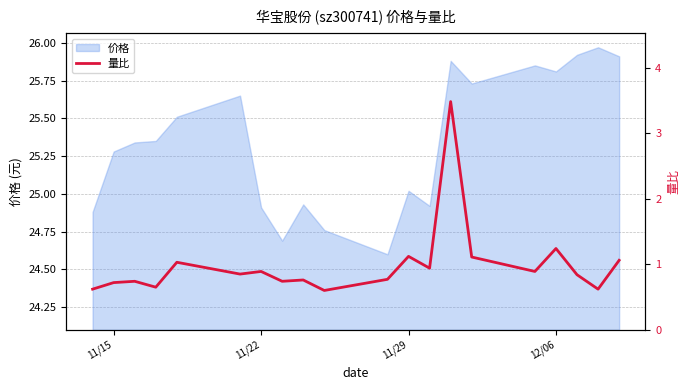

True or false: 价格 has a value of 10.8 at 11/15.

False